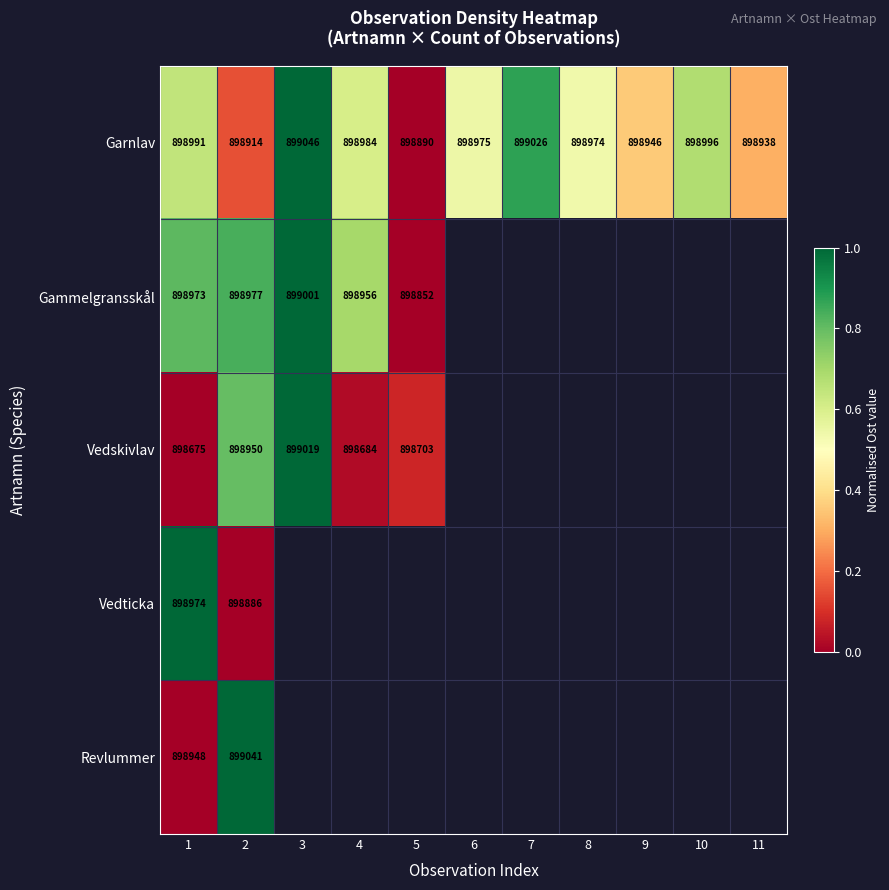

At 1, list the series in order from largest to smallest.

Garnlav, Vedticka, Gammelgransskål, Revlummer, Vedskivlav